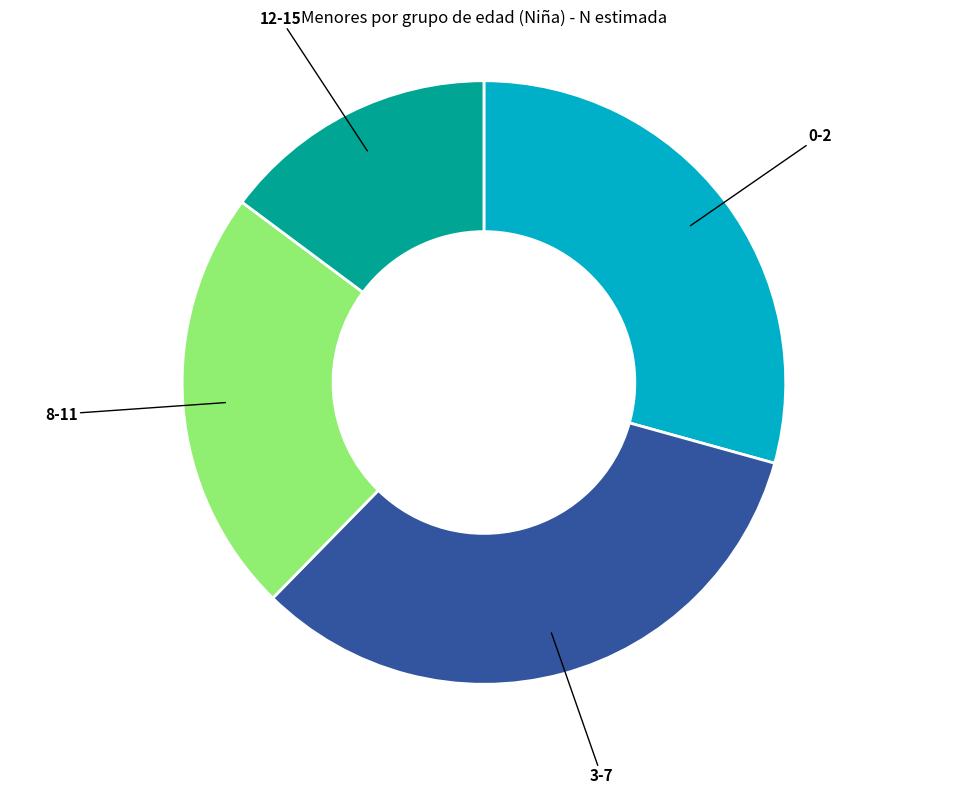

What is the largest slice in the pie chart?

3-7